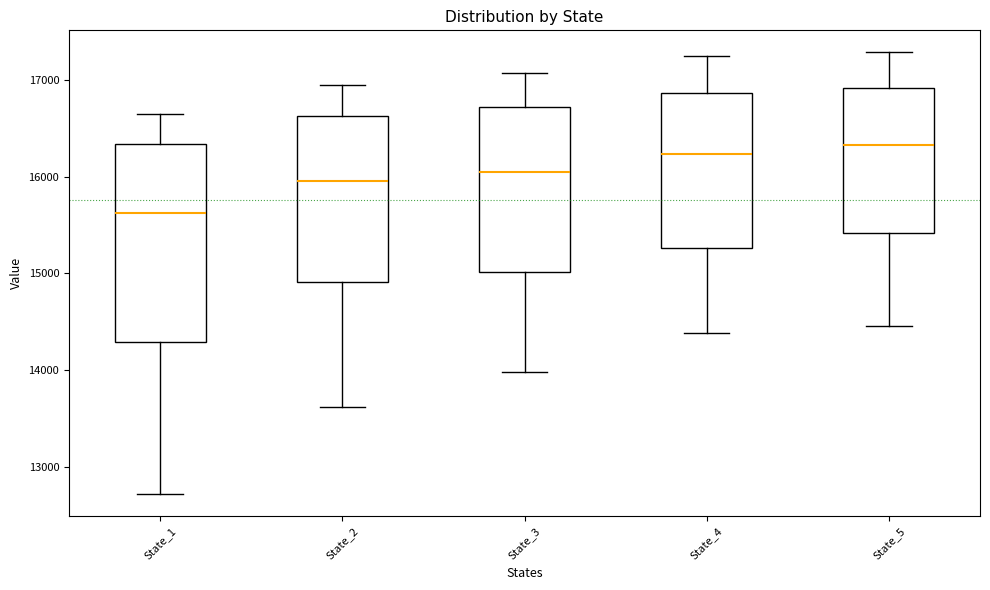

Reading left to right, read every box against the y-axis: the position of its median line, the range the box covers, and the ends of its whiskers. The values are not printed on the chart, so give them approximately, as read against the axis.

State_1: median 15600, box 14300 to 16300, whiskers 12700 to 16600
State_2: median 16000, box 14900 to 16600, whiskers 13600 to 16900
State_3: median 16000, box 15000 to 16700, whiskers 14000 to 17100
State_4: median 16200, box 15300 to 16900, whiskers 14400 to 17200
State_5: median 16300, box 15400 to 16900, whiskers 14500 to 17300